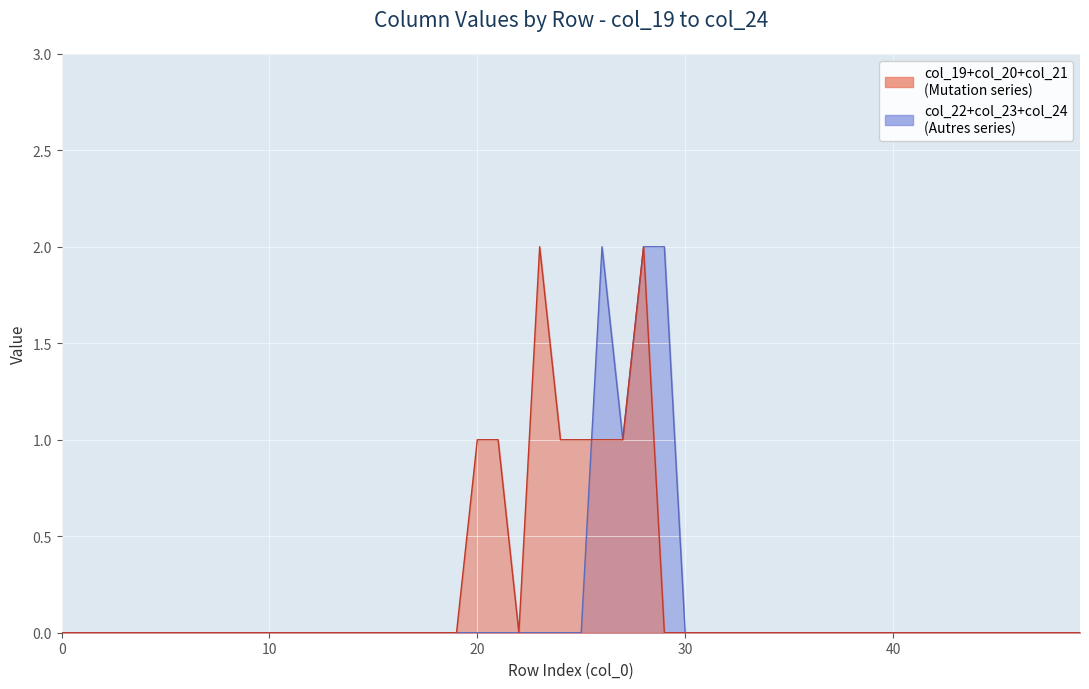

True or false: col_23 has more than 1 interior local peaks.

False